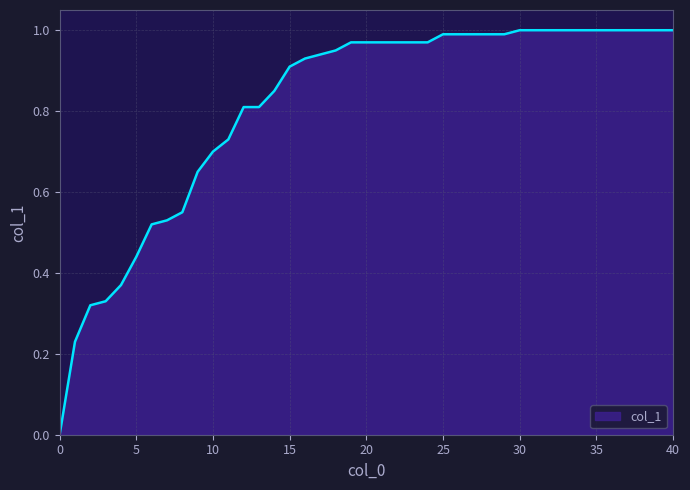

How many lines are shown in the chart?

1